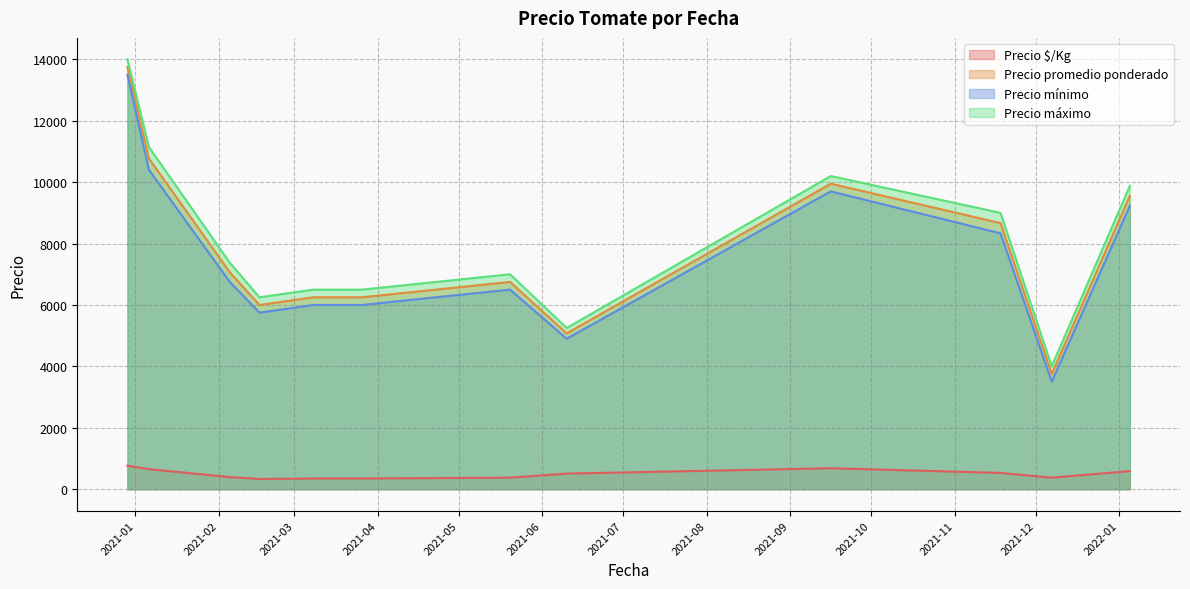

What is the greatest value displayed?

14000.0